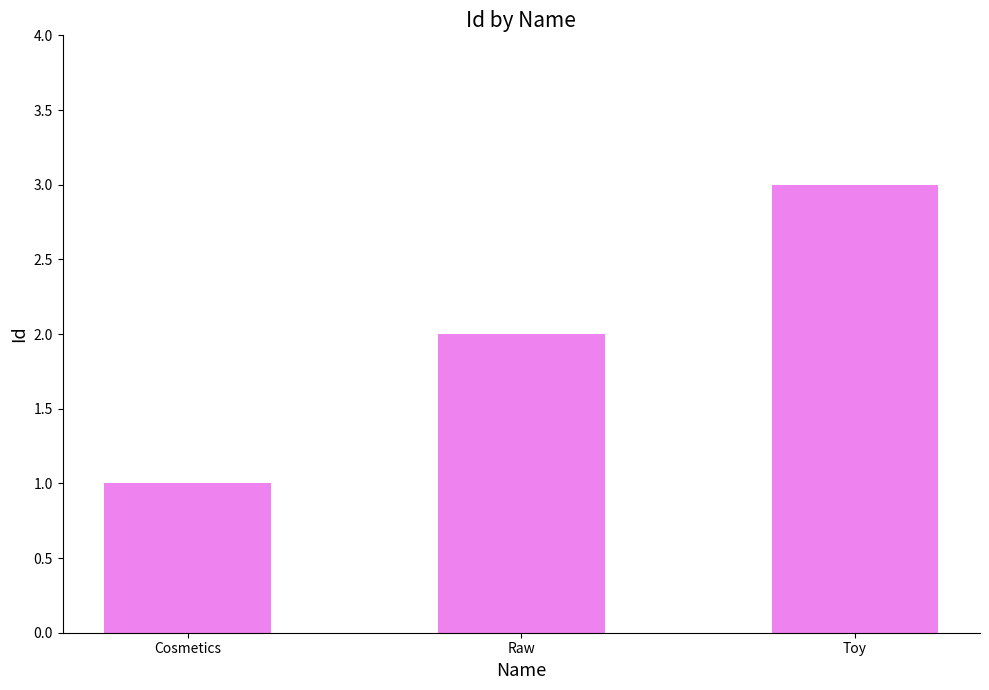

True or false: the data shows 1 at Raw.

False